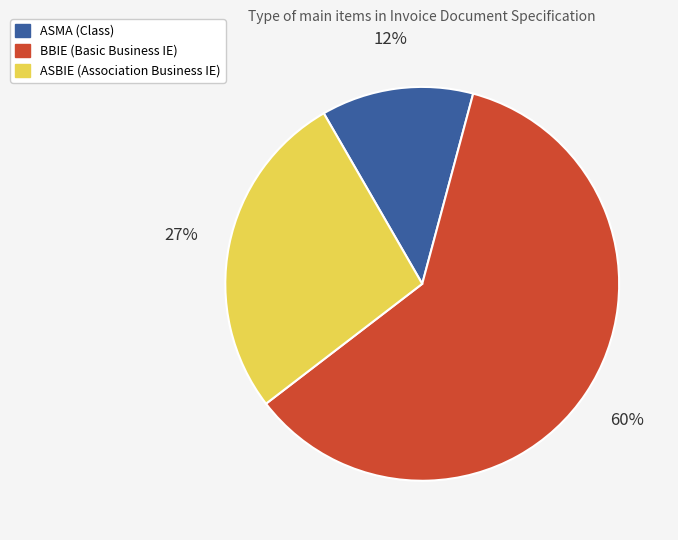

Is the sum of BBIE and ASMA greater than half?

Yes